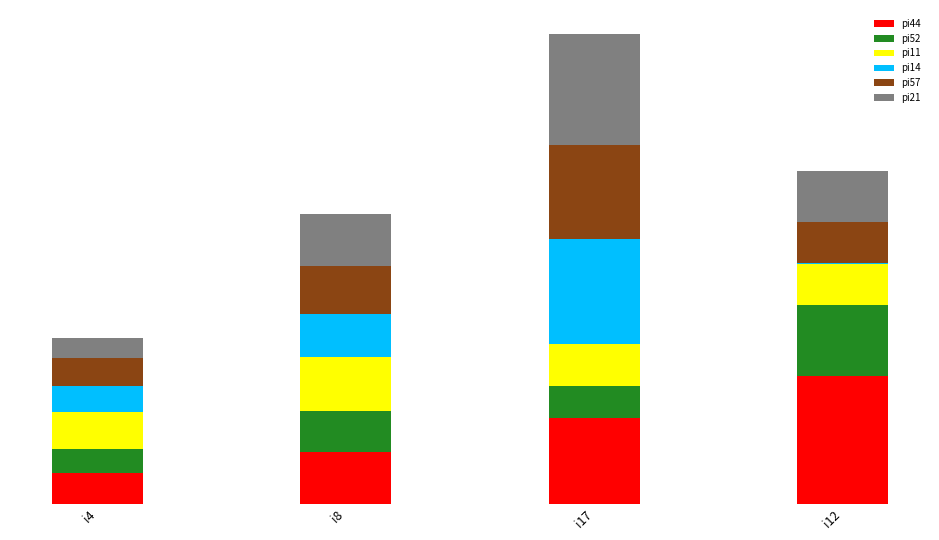

Which series changed the most between i4 and i8?

pi21